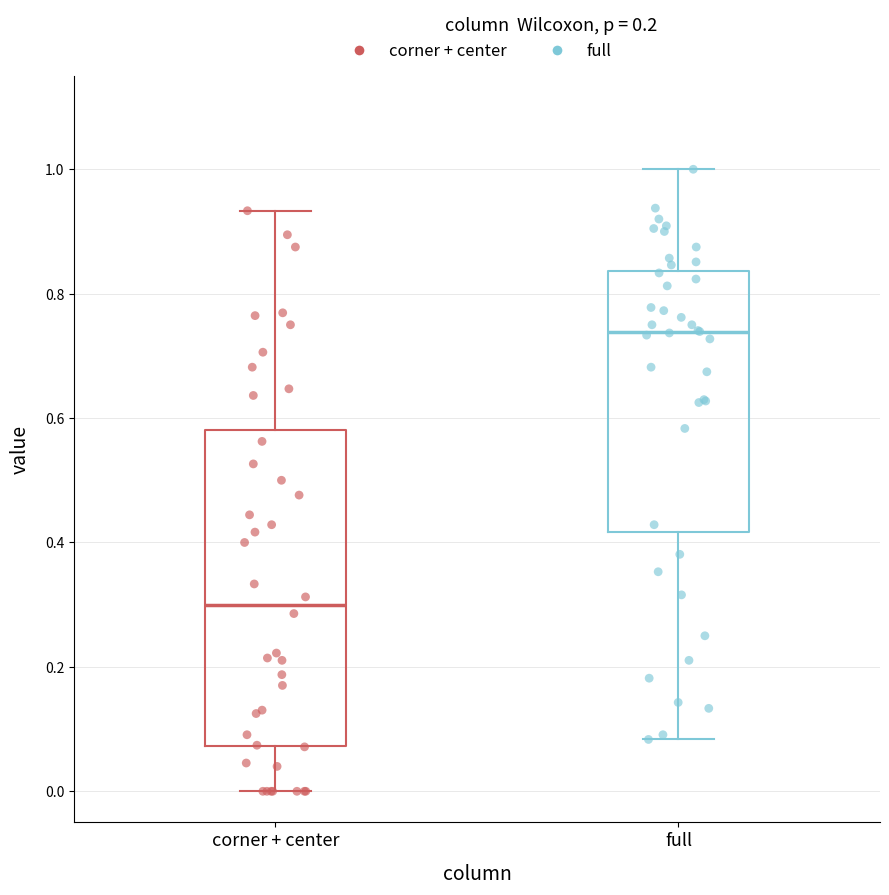

Comparing the boxes themselves (not the whiskers), which one is the tallest?

corner + center